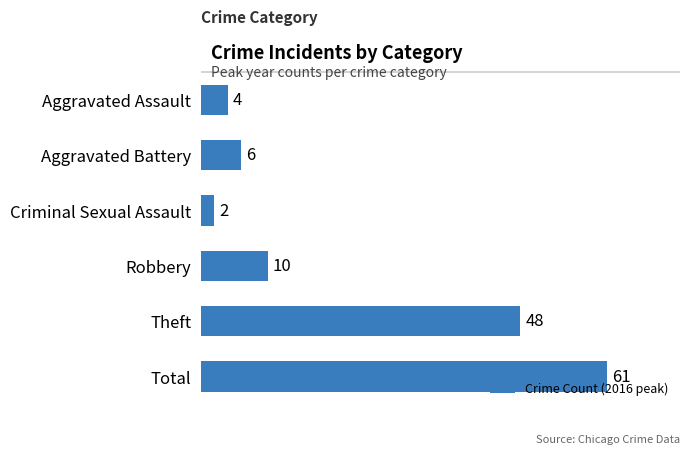

List the labels in order of value, largest first.

Total, Theft, Robbery, Aggravated Battery, Aggravated Assault, Criminal Sexual Assault